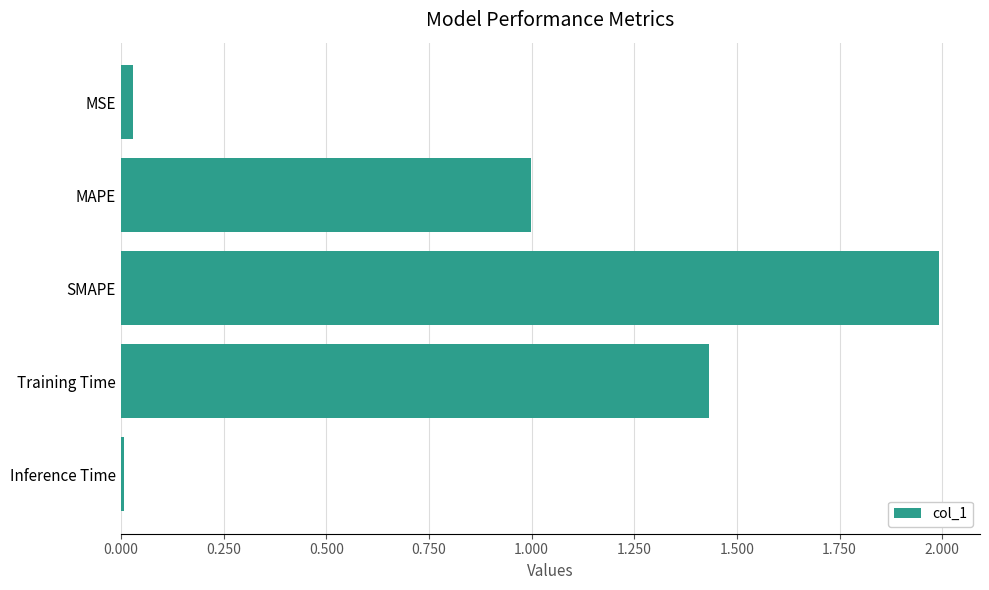

At which label is the value closest to 1?

MAPE